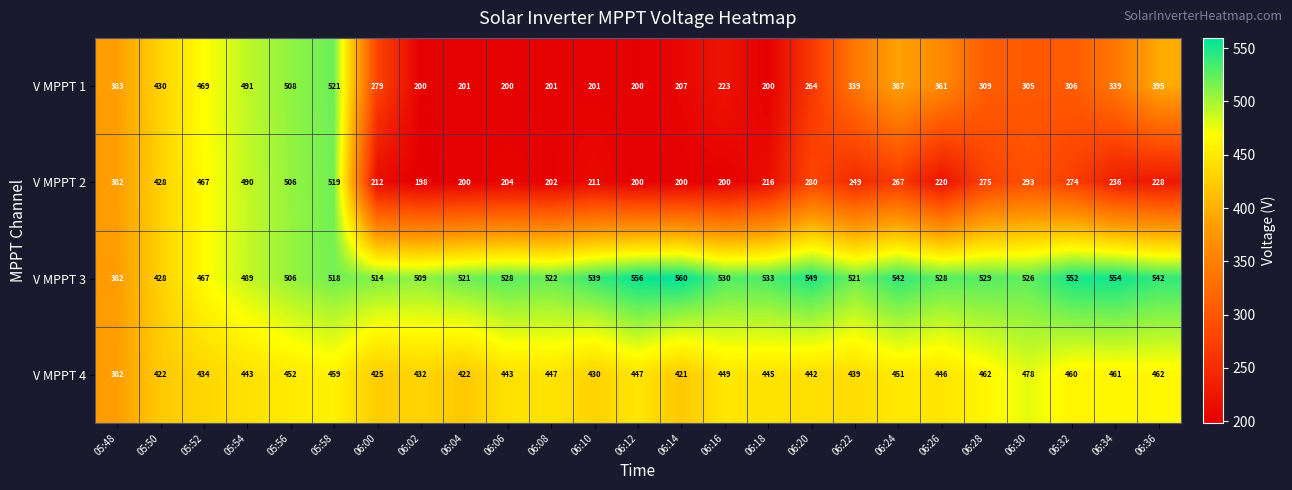

At how many categories does at least one series exceed 428?

24